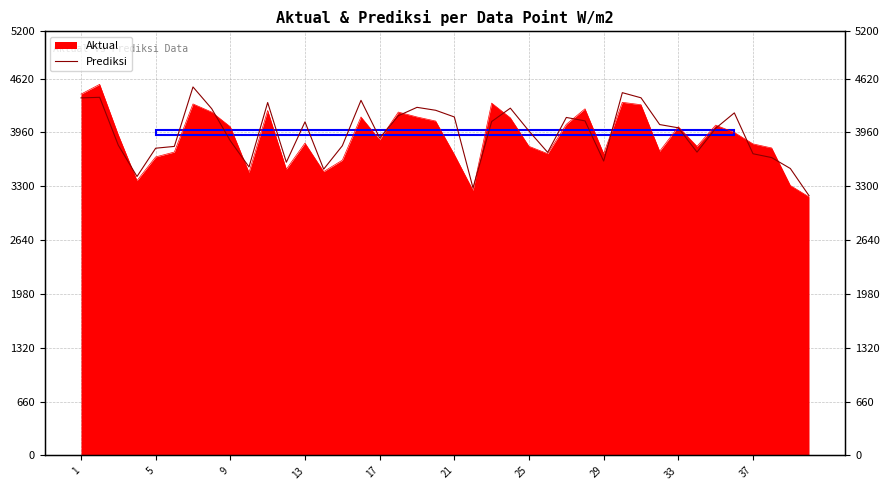

What is the minimum value shown in the chart?

3185